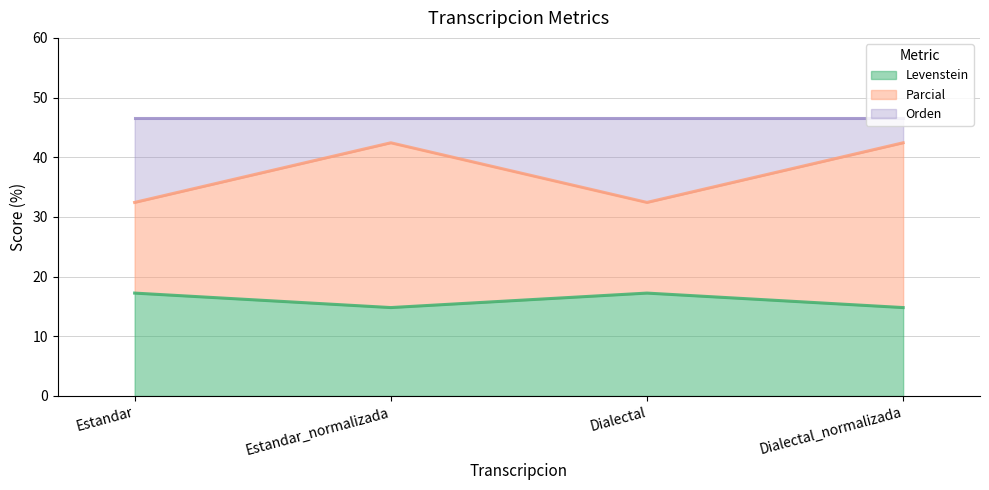

The Levenstein series shows 17.2 at Dialectal. True or false?

True